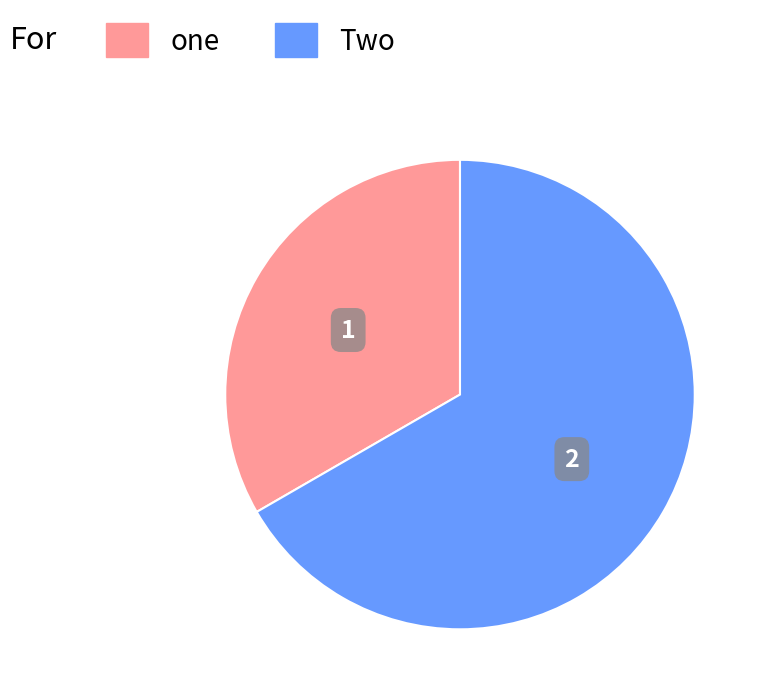

How many segments does this pie chart have?

2